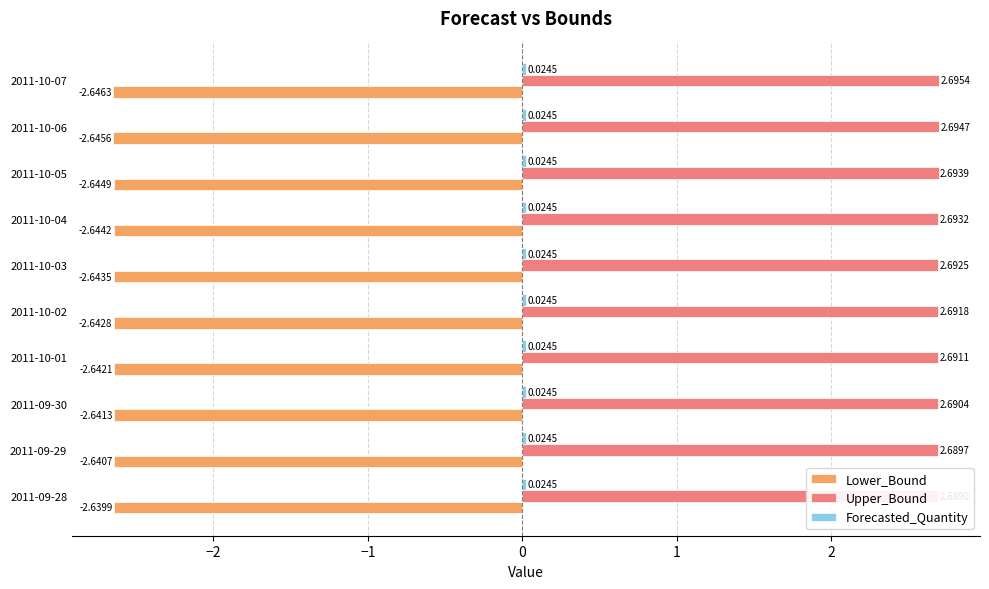

The value of Lower_Bound at 2011-10-05 is -3.6. True or false?

False